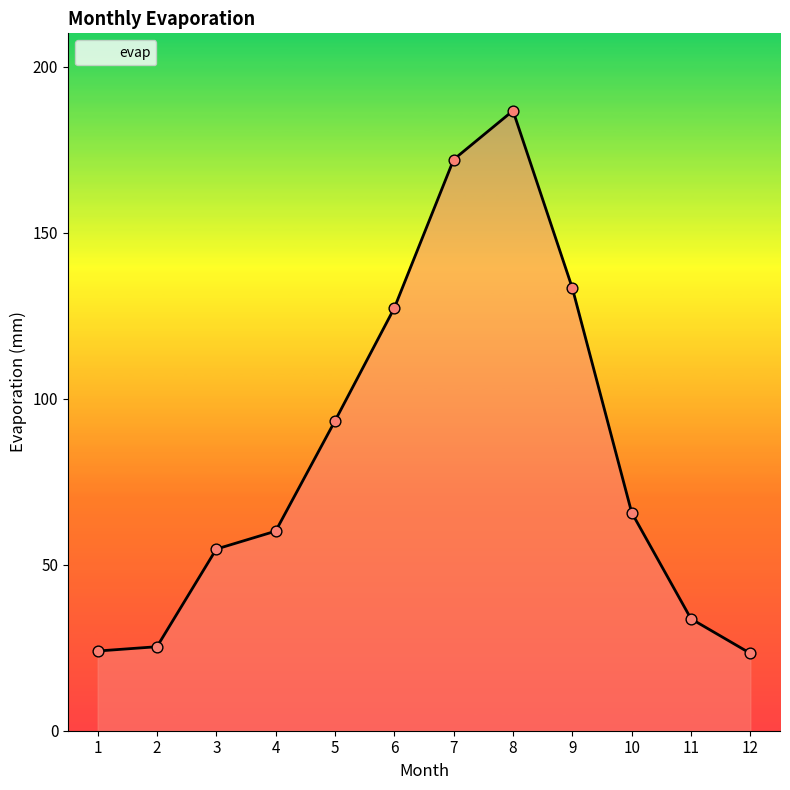

Between 9 and 10, which is larger?

9